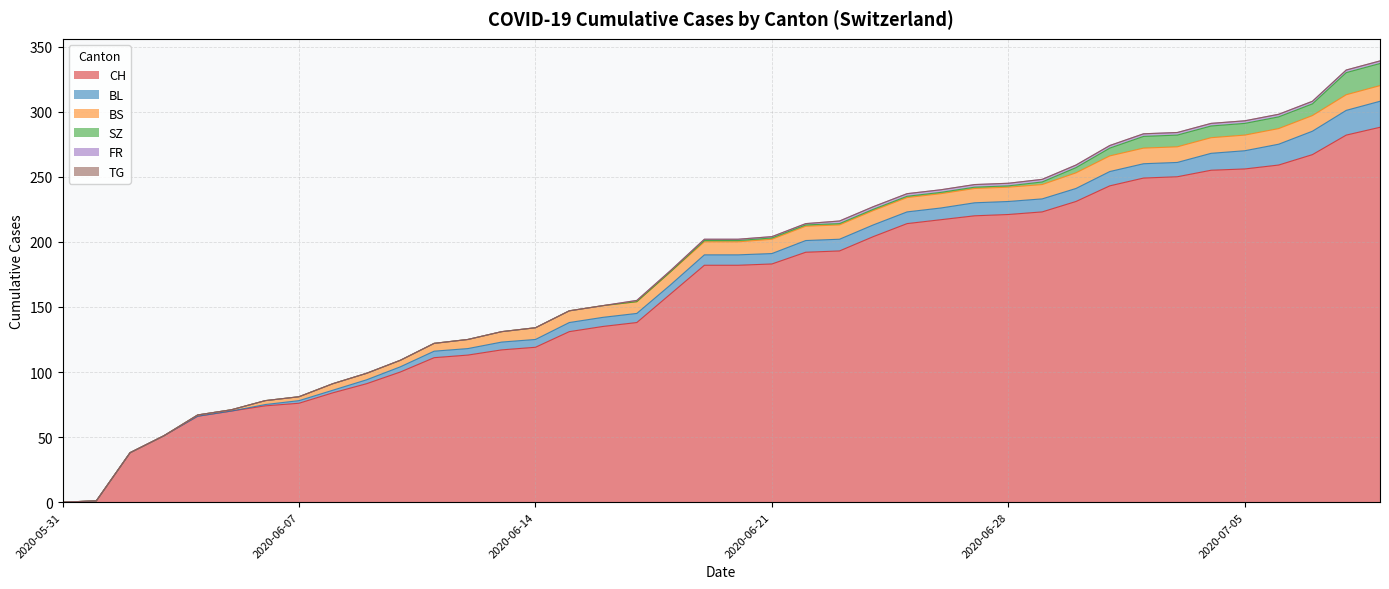

True or false: CH has more than 0 points higher than both neighbors.

False